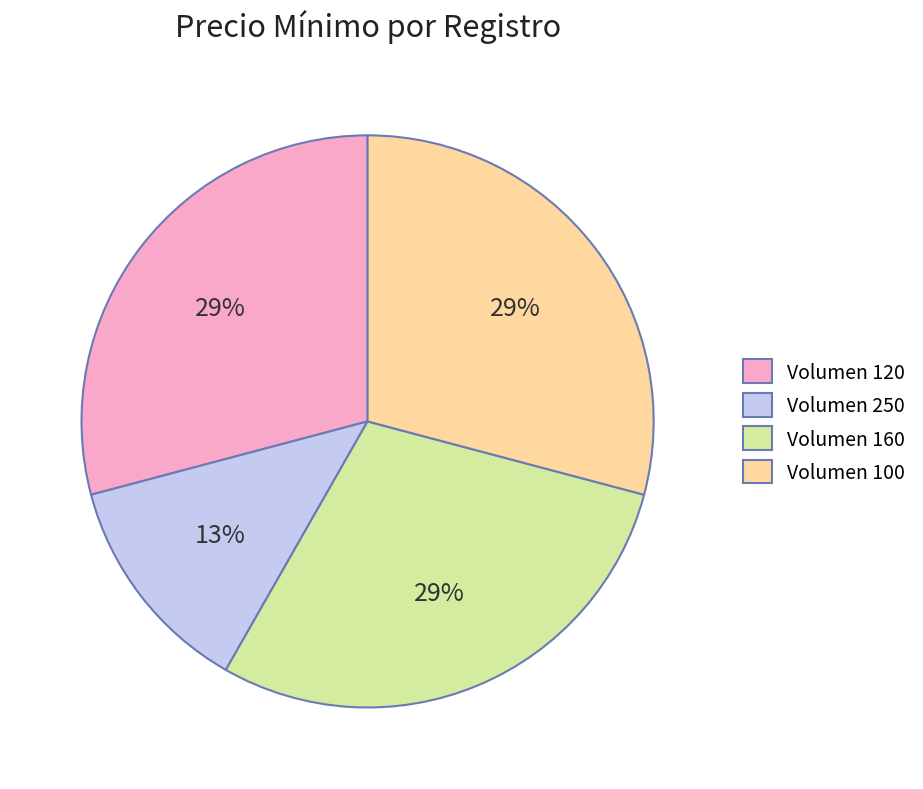

The Volumen 120 slice represents 36% of the pie. True or false?

False